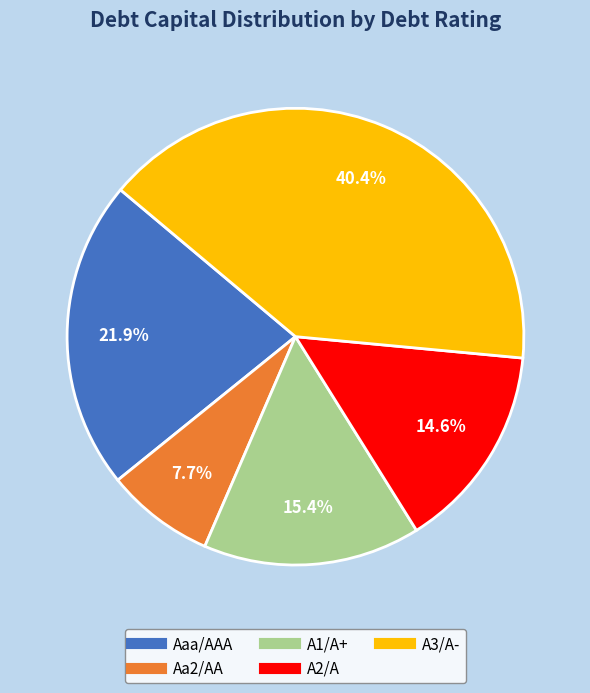

Between Aa2/AA and A2/A, which is larger?

A2/A